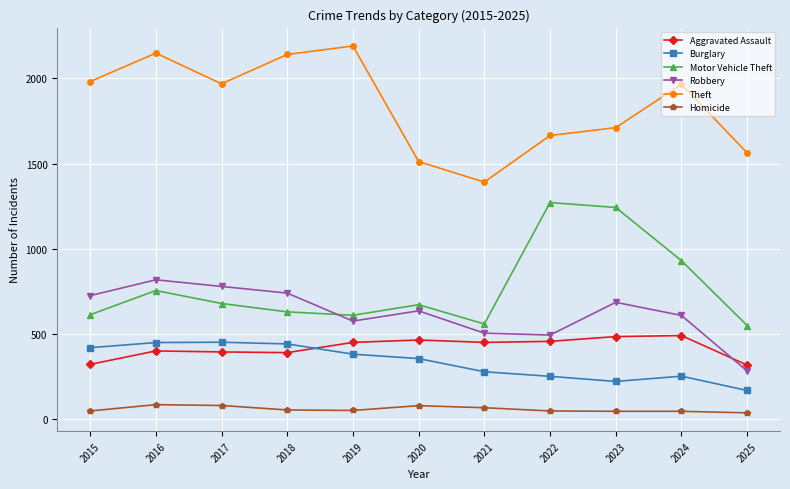

True or false: Aggravated Assault and Motor Vehicle Theft intersect in this chart.

False